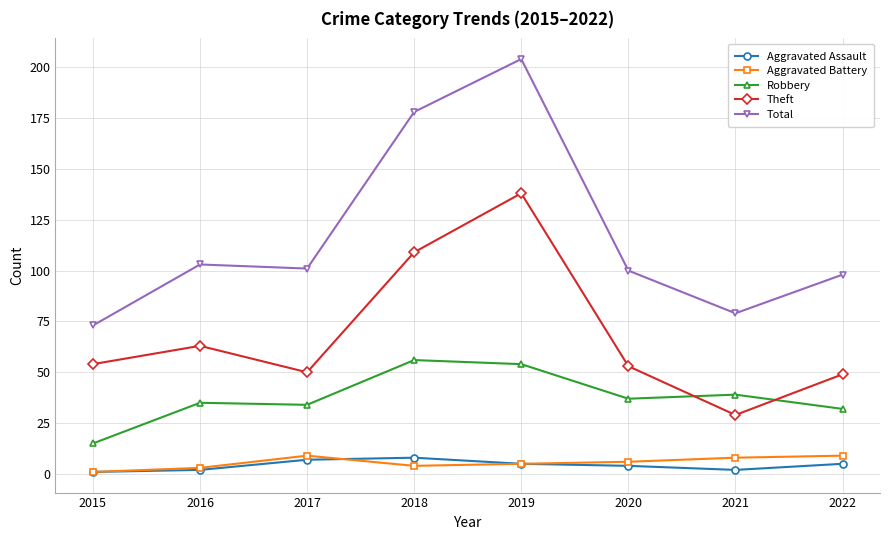

Does the chart have visible grid lines?

Yes